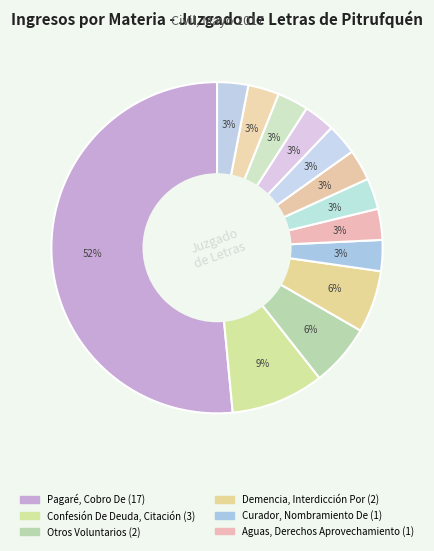

To the nearest percent, what is the average slice percentage?

8%